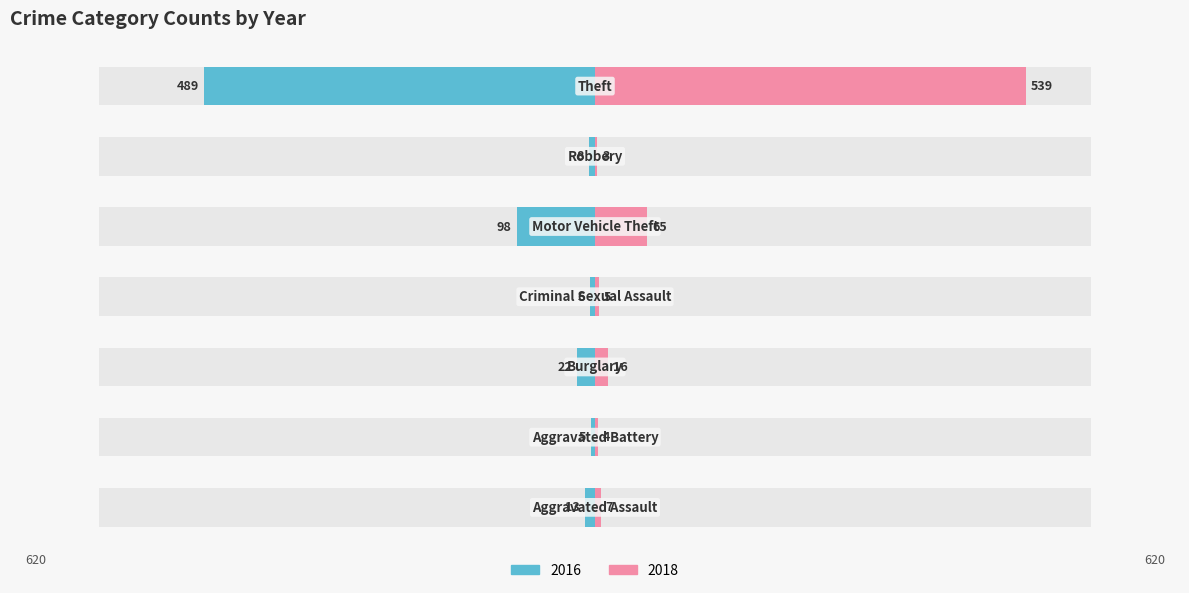

How many data points does each series have?

7